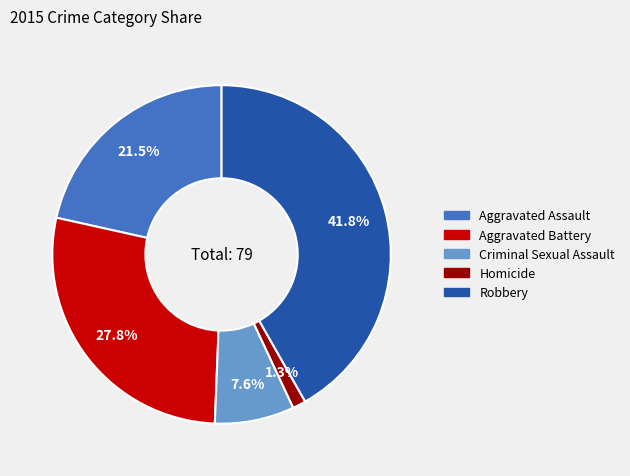

Is there any slice that represents more than half of the pie?

No